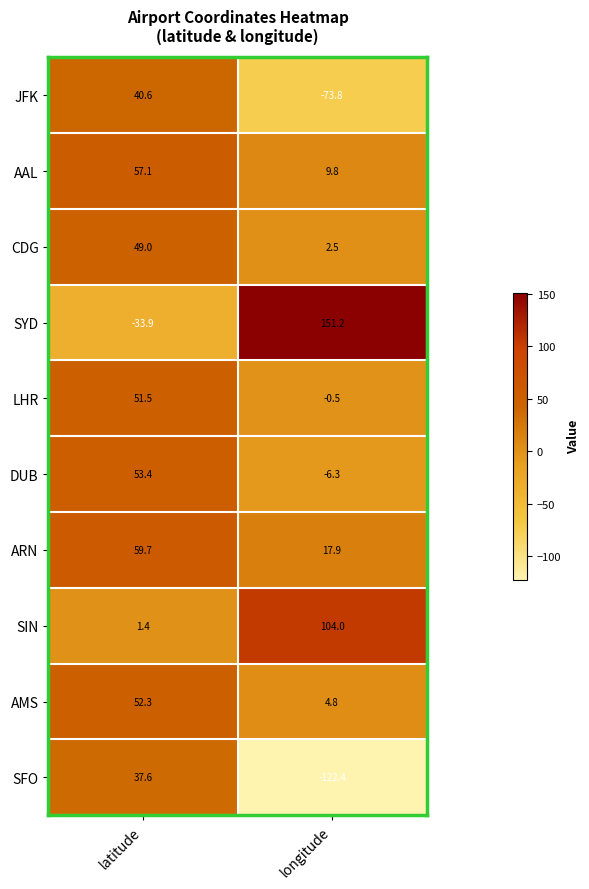

How many values in the SYD series are below 151?

1